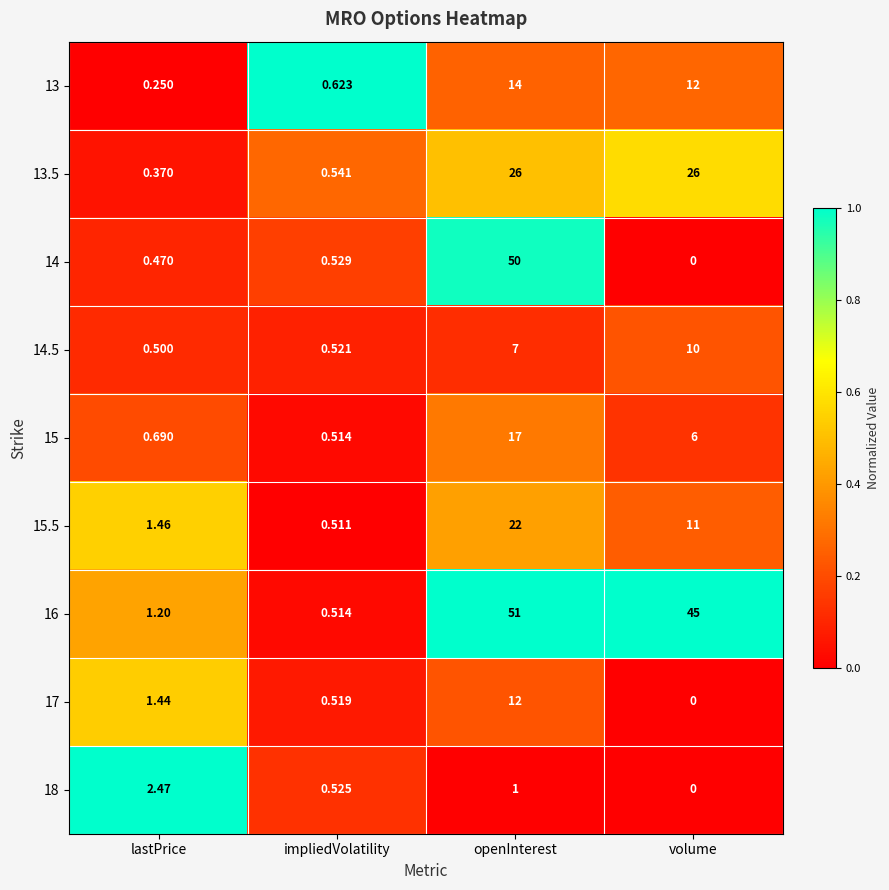

How many values in the 17 series are below 1?

2